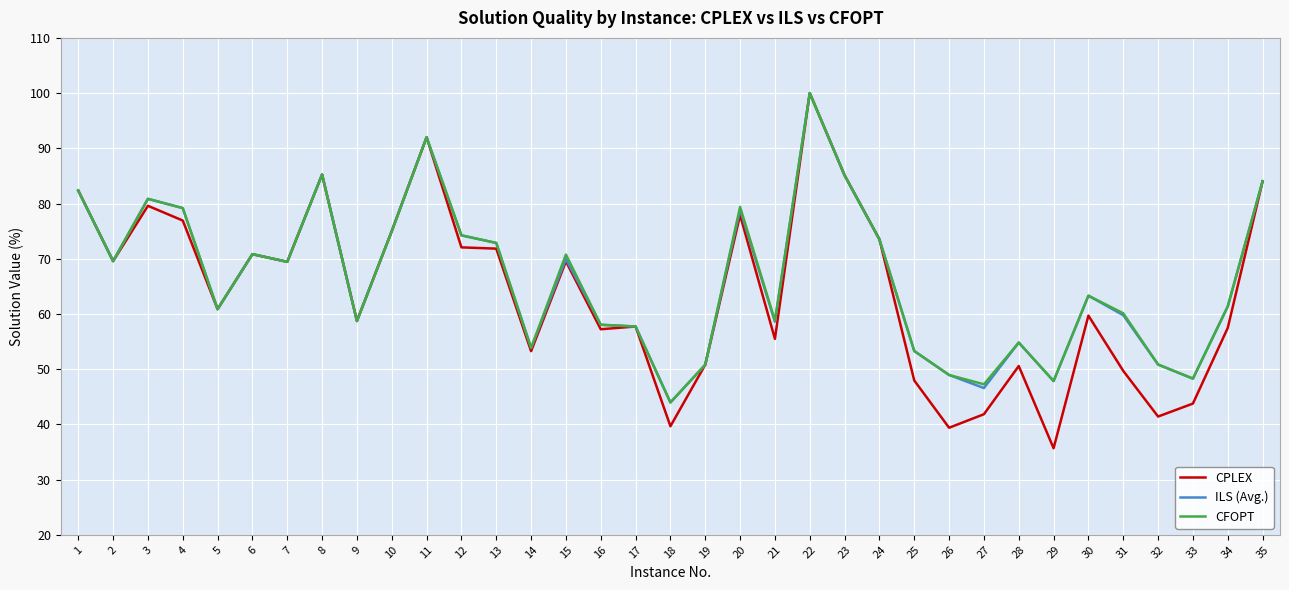

The value of CPLEX at 9 is 31.5. True or false?

False